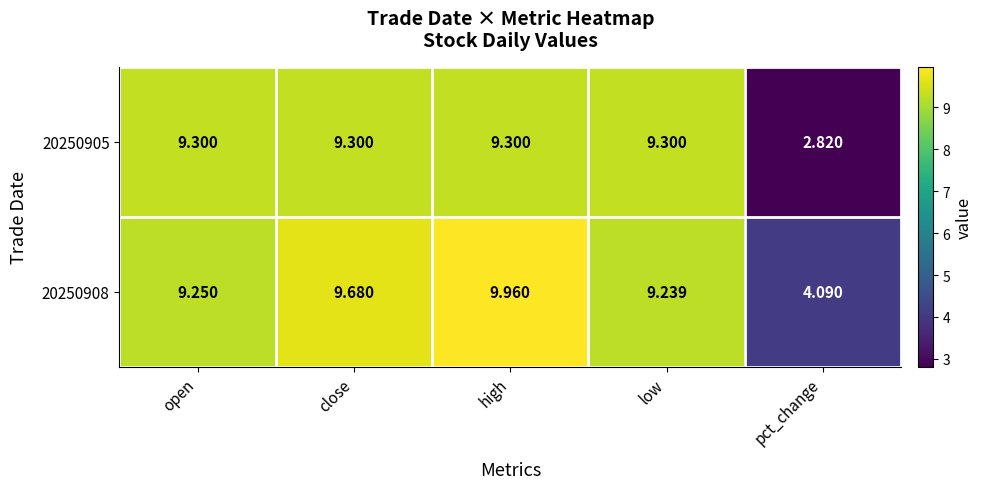

At which label does 20250905 first exceed 9?

open